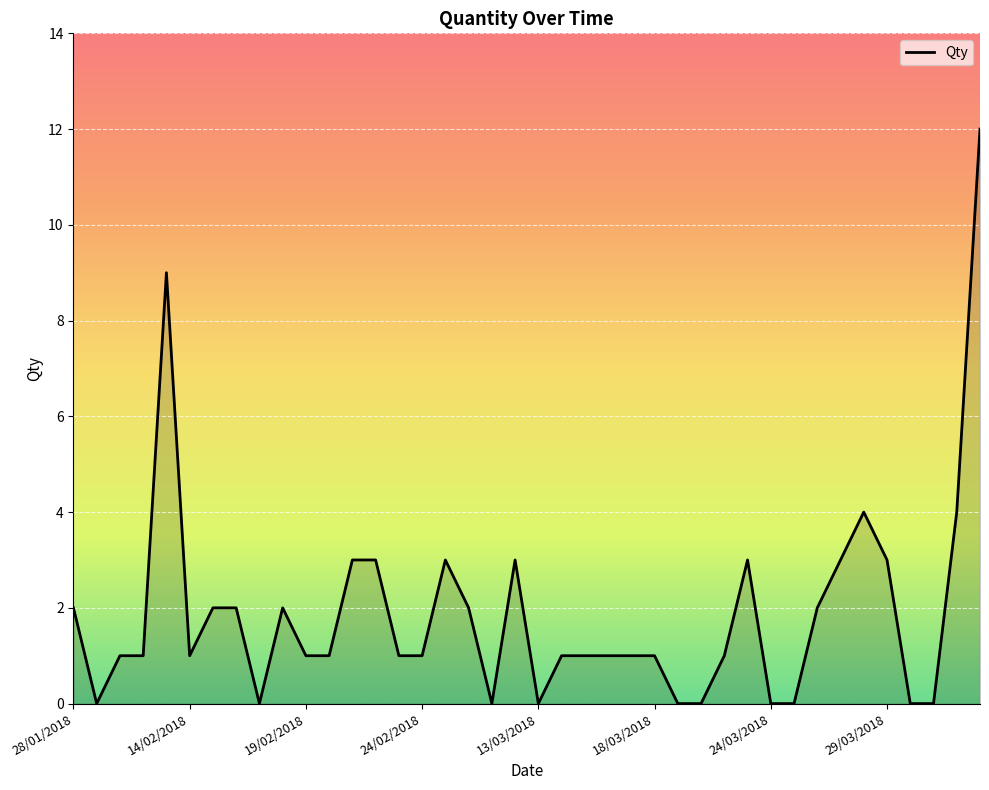

Does the chart display data point markers on the line(s)?

No